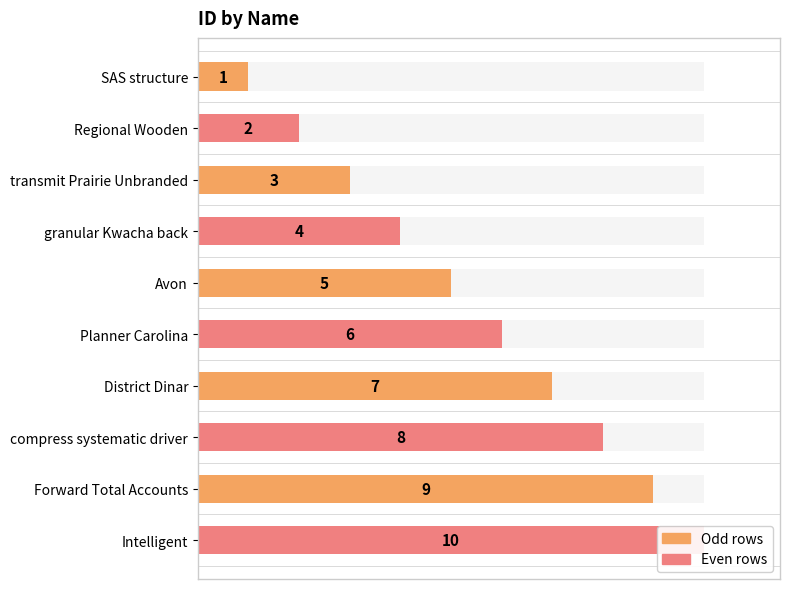

What is the sum of the values at compress systematic driver and granular Kwacha back?

12